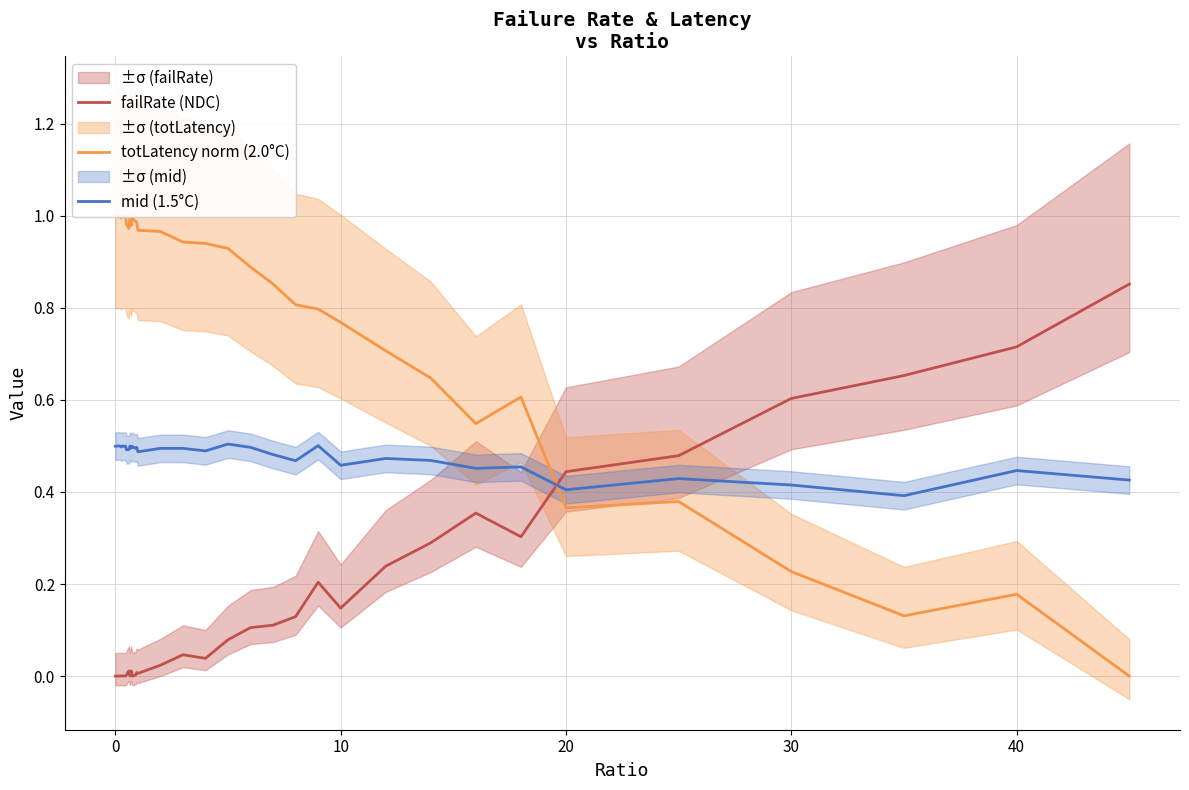

True or false: mid (1.5°C) and failRate (NDC) cross at least once.

True